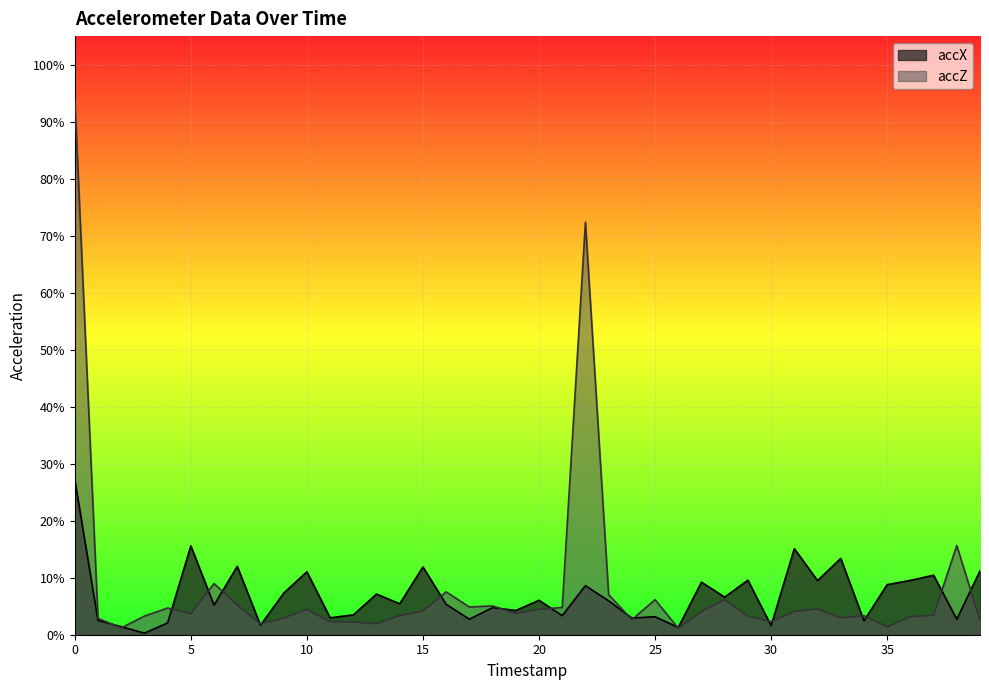

What is the sum of all accZ values?

3.2